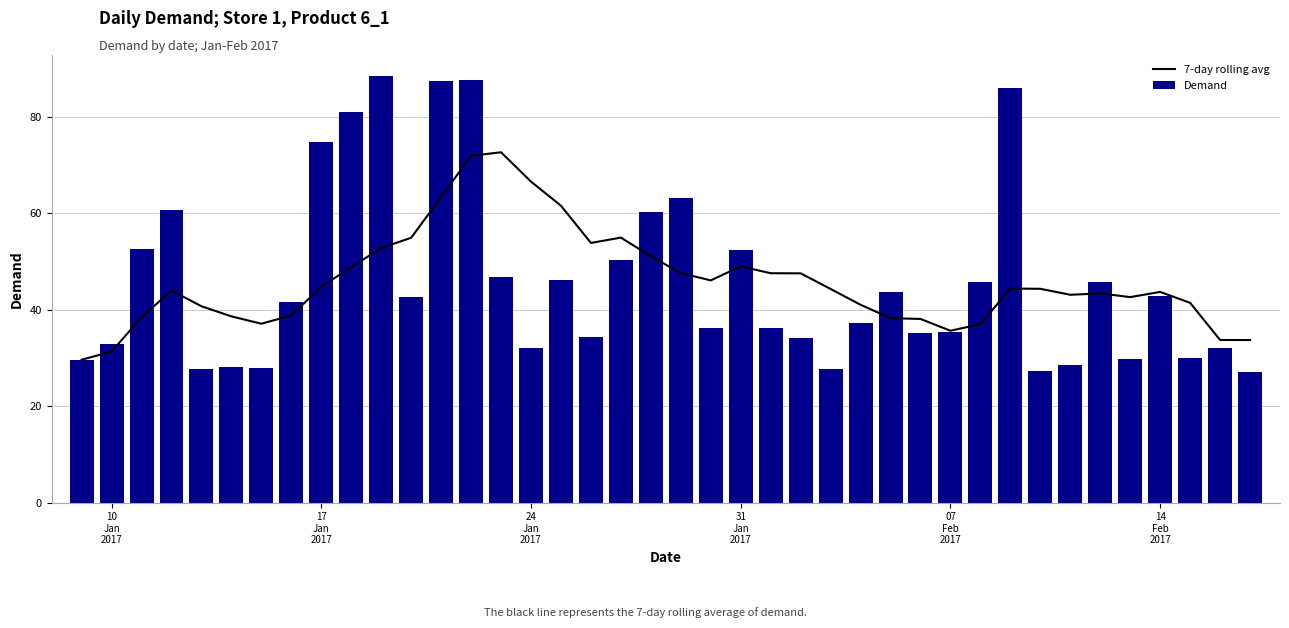

What is the highest value of the 7-day rolling avg series?

72.6